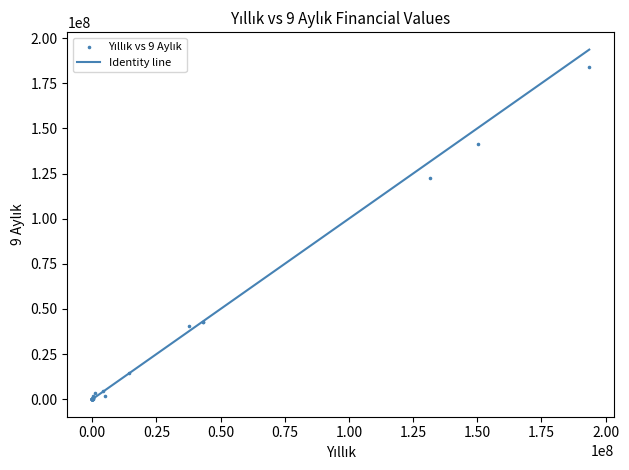

What Y value in the scatter plot is closest to 92085488?

122294167